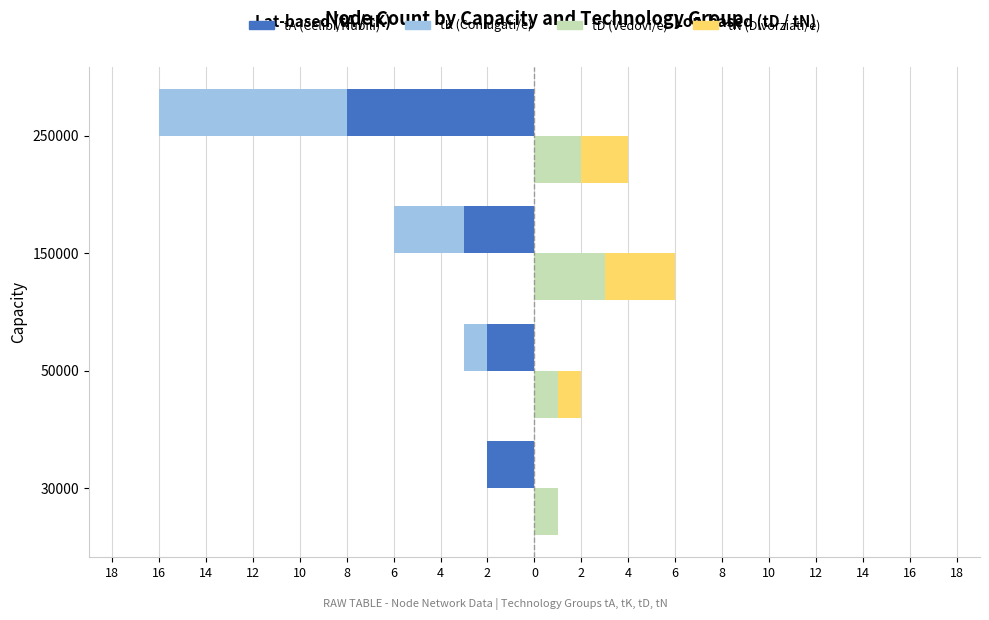

What is the approximate value of tK (Coniugati/e) at 150000?

-3